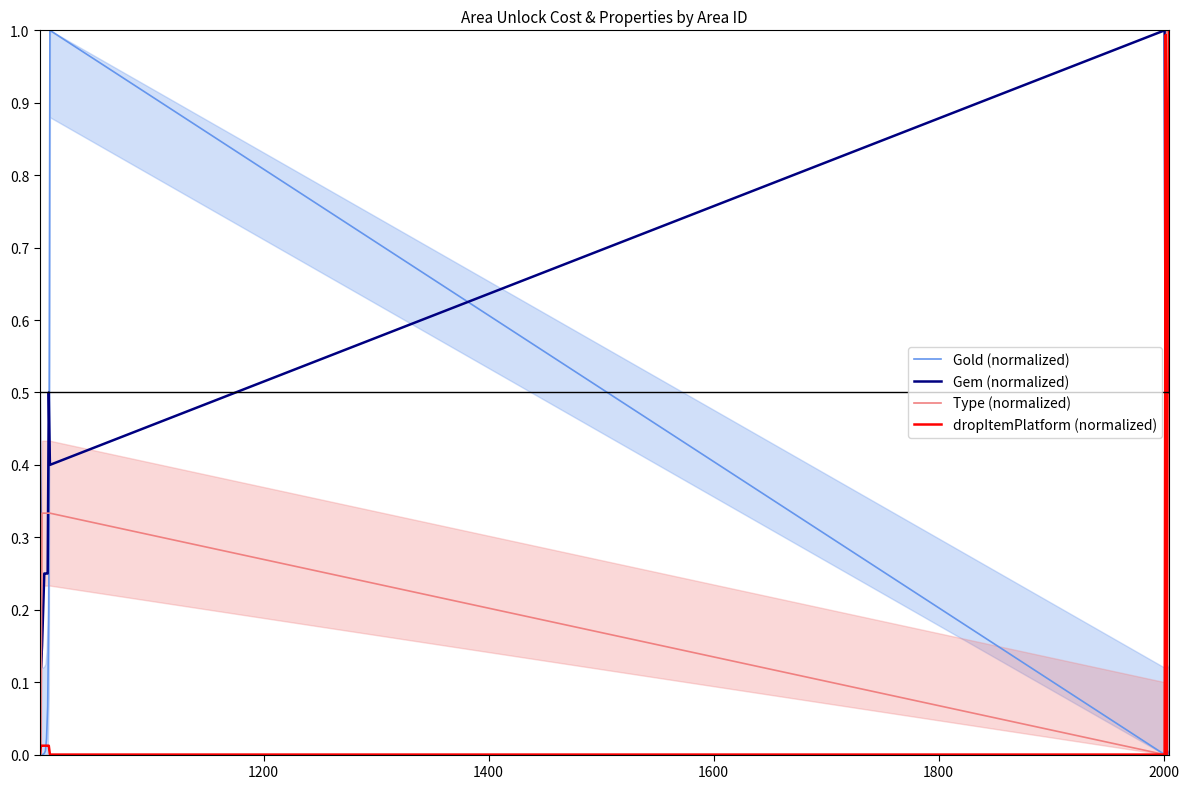

Is this an area chart (filled region under the line)?

No